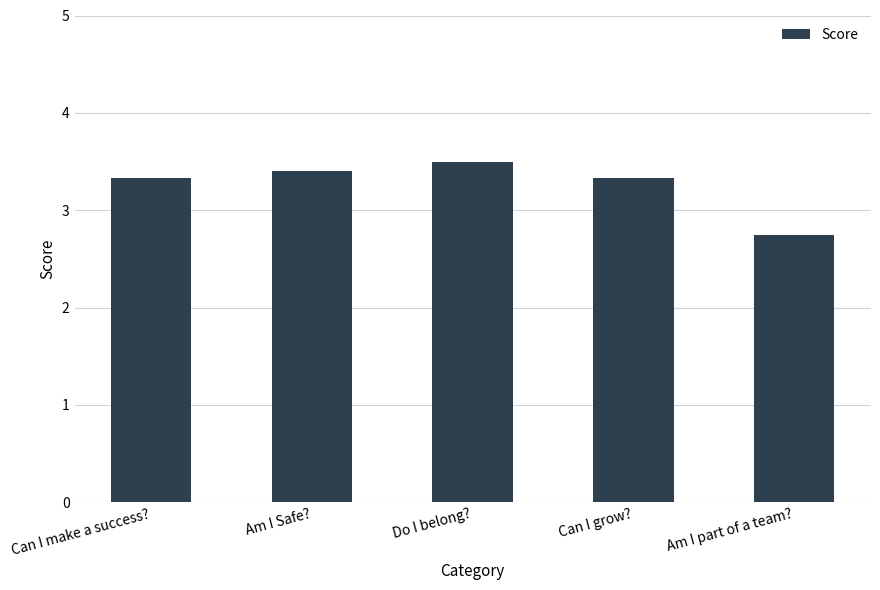

What is the value of the 3rd bar from the left?

3.5